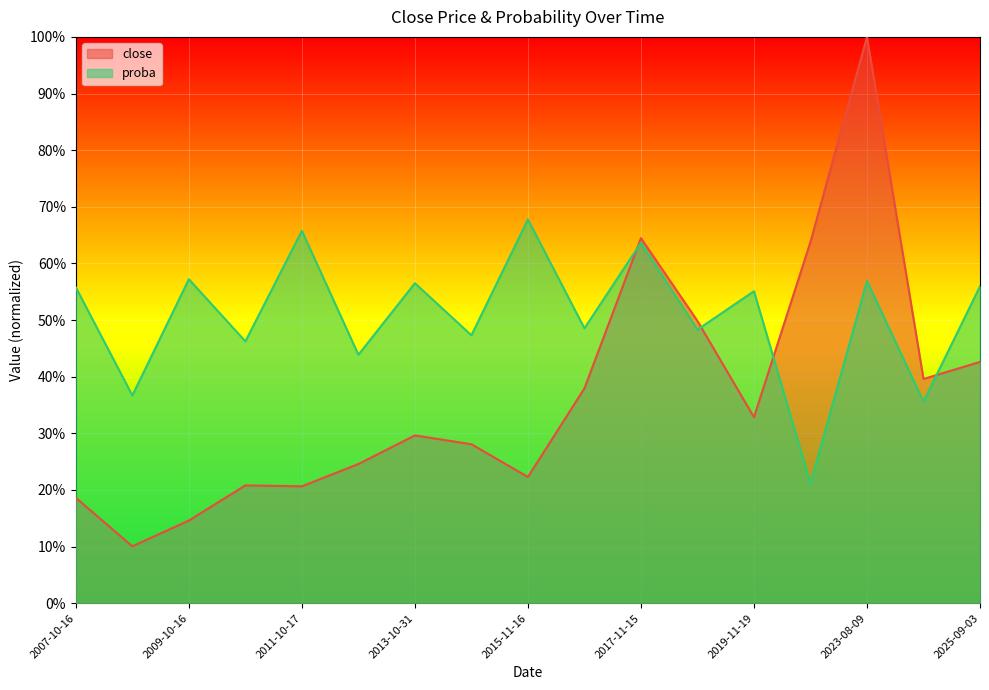

Rank the series at 2017-11-15 from lowest to highest value.

proba, close